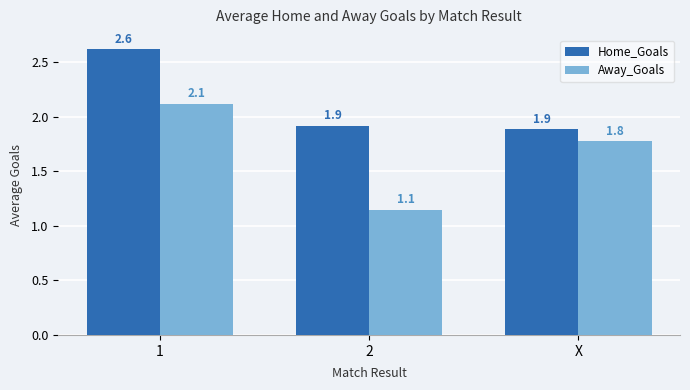

Is it true that Home_Goals equals 1.7 at 1?

False